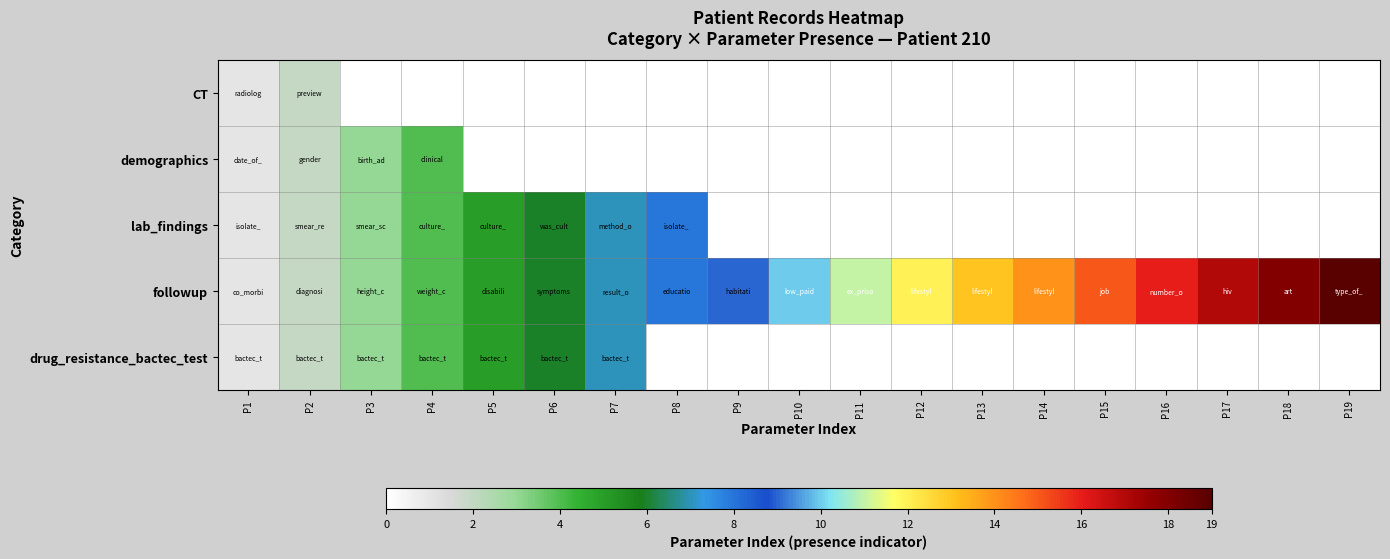

Reading left to right, extract all data points from this chart.

CT: P1=1	P2=2	P3=0	P4=0	P5=0	P6=0	P7=0	P8=0	P9=0	P10=0	P11=0	P12=0	P13=0	P14=0	P15=0	P16=0	P17=0	P18=0	P19=0
demographics: P1=1	P2=2	P3=3	P4=4	P5=0	P6=0	P7=0	P8=0	P9=0	P10=0	P11=0	P12=0	P13=0	P14=0	P15=0	P16=0	P17=0	P18=0	P19=0
lab_findings: P1=1	P2=2	P3=3	P4=4	P5=5	P6=6	P7=7	P8=8	P9=0	P10=0	P11=0	P12=0	P13=0	P14=0	P15=0	P16=0	P17=0	P18=0	P19=0
followup: P1=1	P2=2	P3=3	P4=4	P5=5	P6=6	P7=7	P8=8	P9=9	P10=10	P11=11	P12=12	P13=13	P14=14	P15=15	P16=16	P17=17	P18=18	P19=19
drug_resistance_bactec_test: P1=1	P2=2	P3=3	P4=4	P5=5	P6=6	P7=7	P8=0	P9=0	P10=0	P11=0	P12=0	P13=0	P14=0	P15=0	P16=0	P17=0	P18=0	P19=0